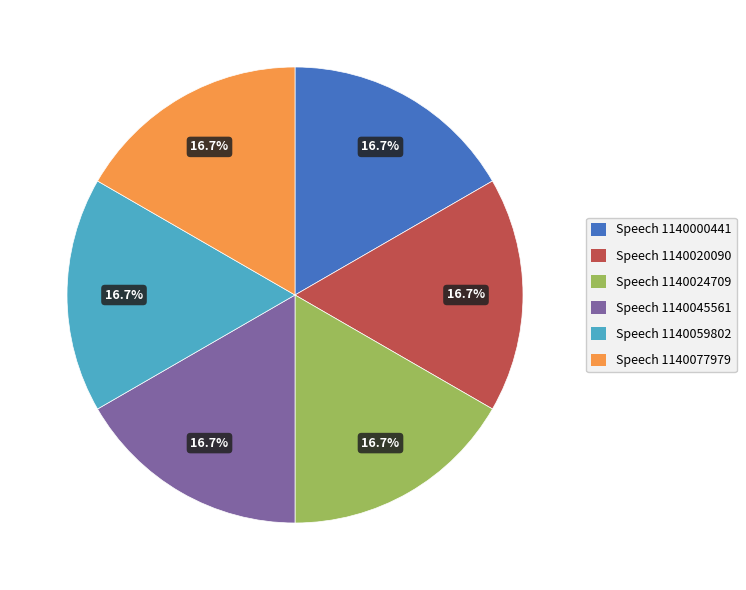

The Speech 1140020090 slice represents 9% of the pie. True or false?

False